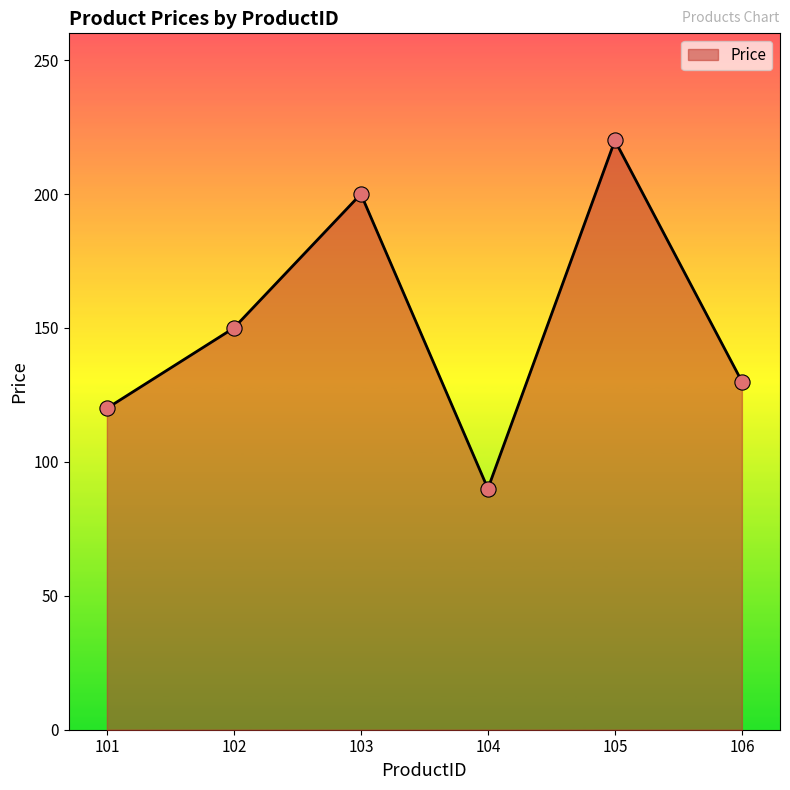

What is the change in value from 101 to 102?

+30